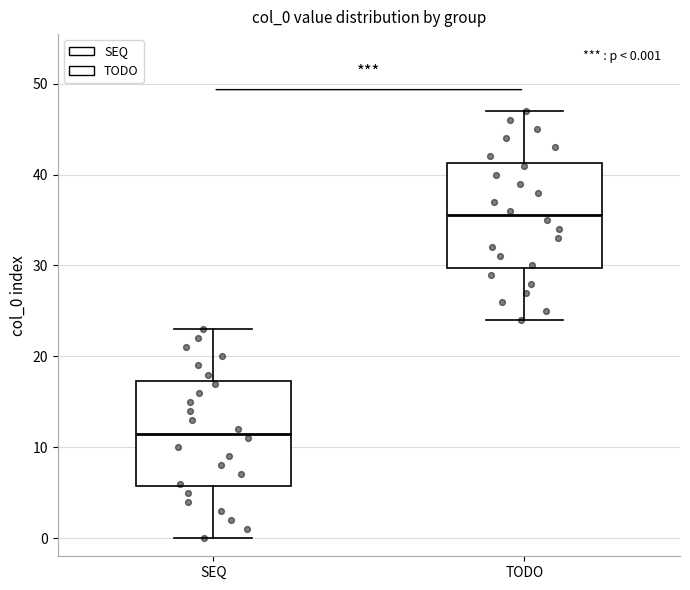

Which box has the highest median line?

TODO